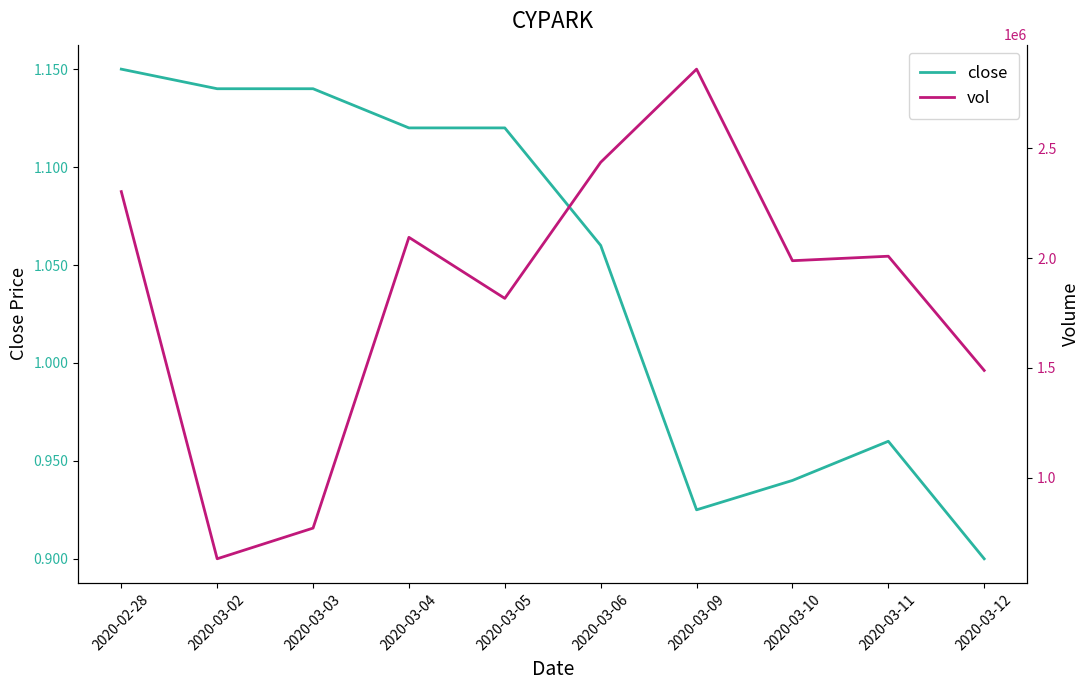

Which label corresponds to the smallest value in the chart?

2020-03-12